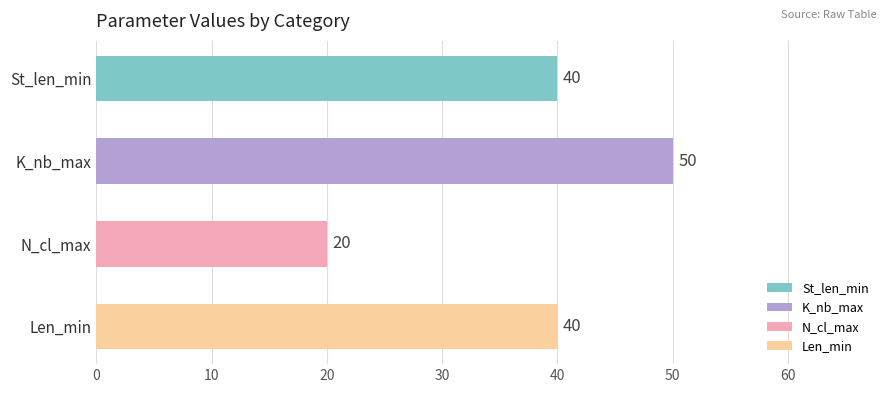

How many groups of bars are there?

4